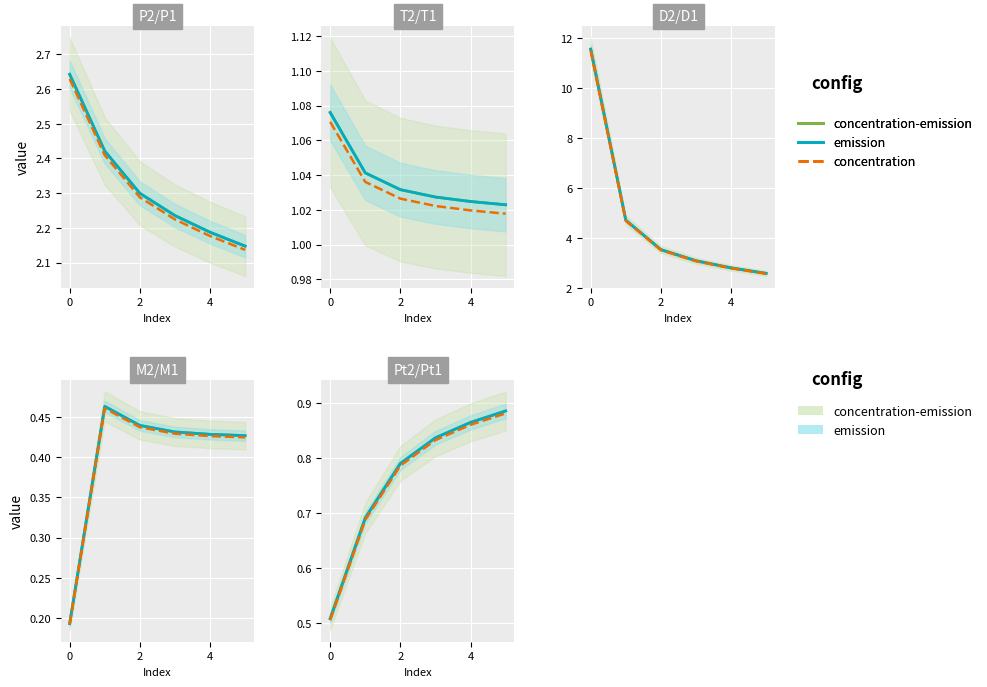

What is the label of the 6th point from the left?

5